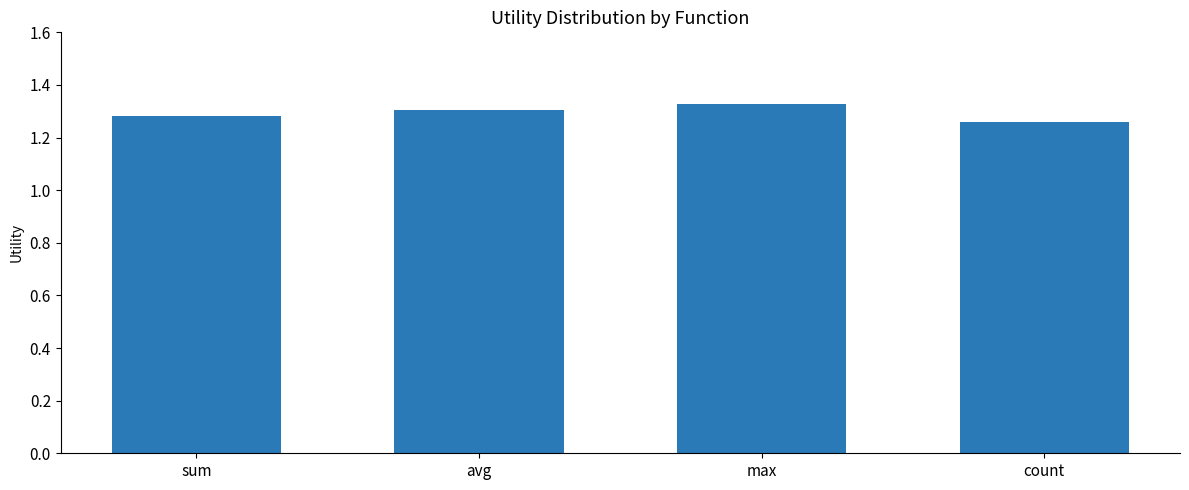

How many values are between 1 and 2?

4